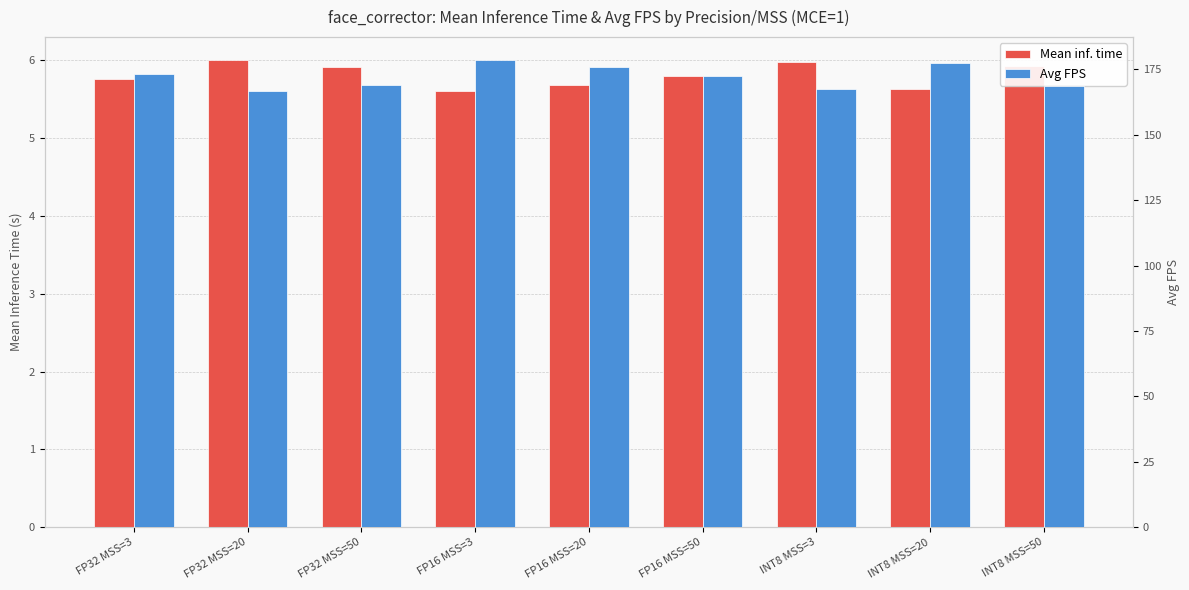

What is the value of the Mean inf. time bar at the 2nd from the left?

6.0